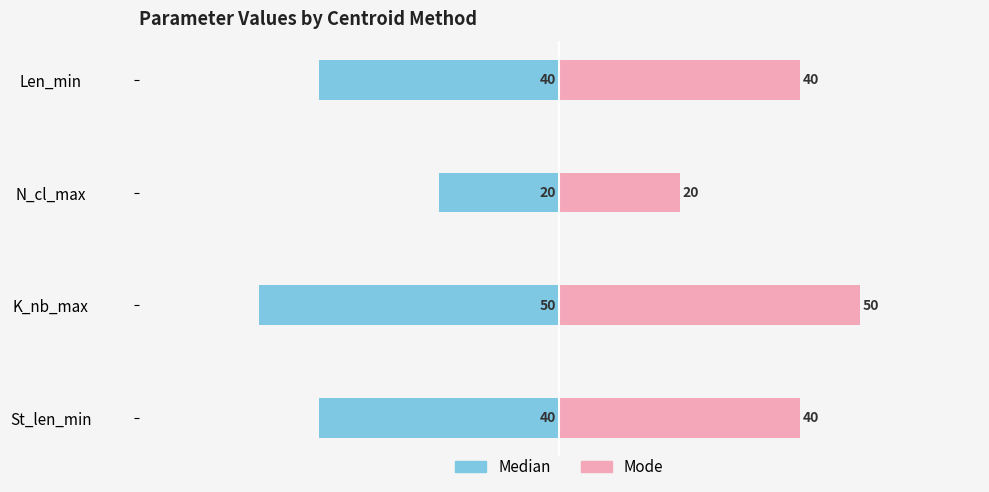

Between St_len_min and N_cl_max, which series saw the biggest shift?

Median